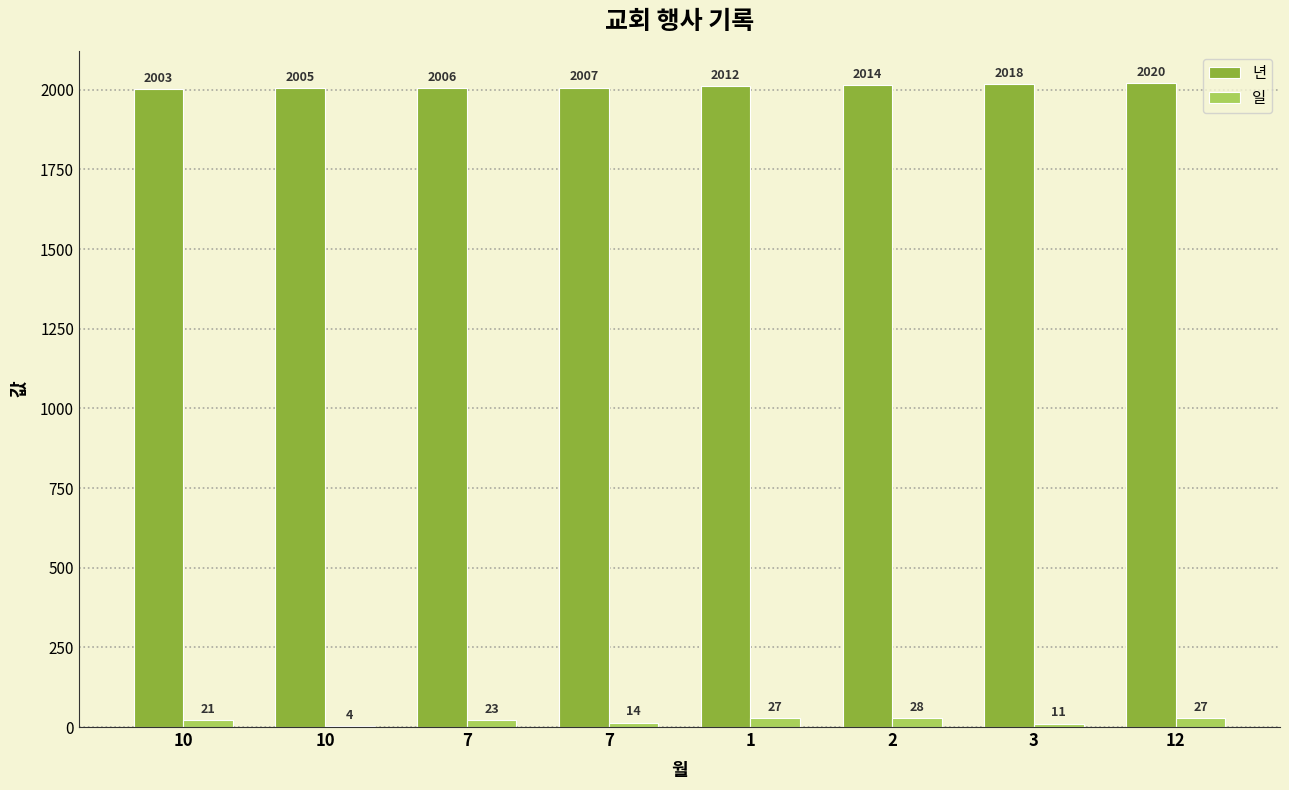

How many groups of bars are there?

8